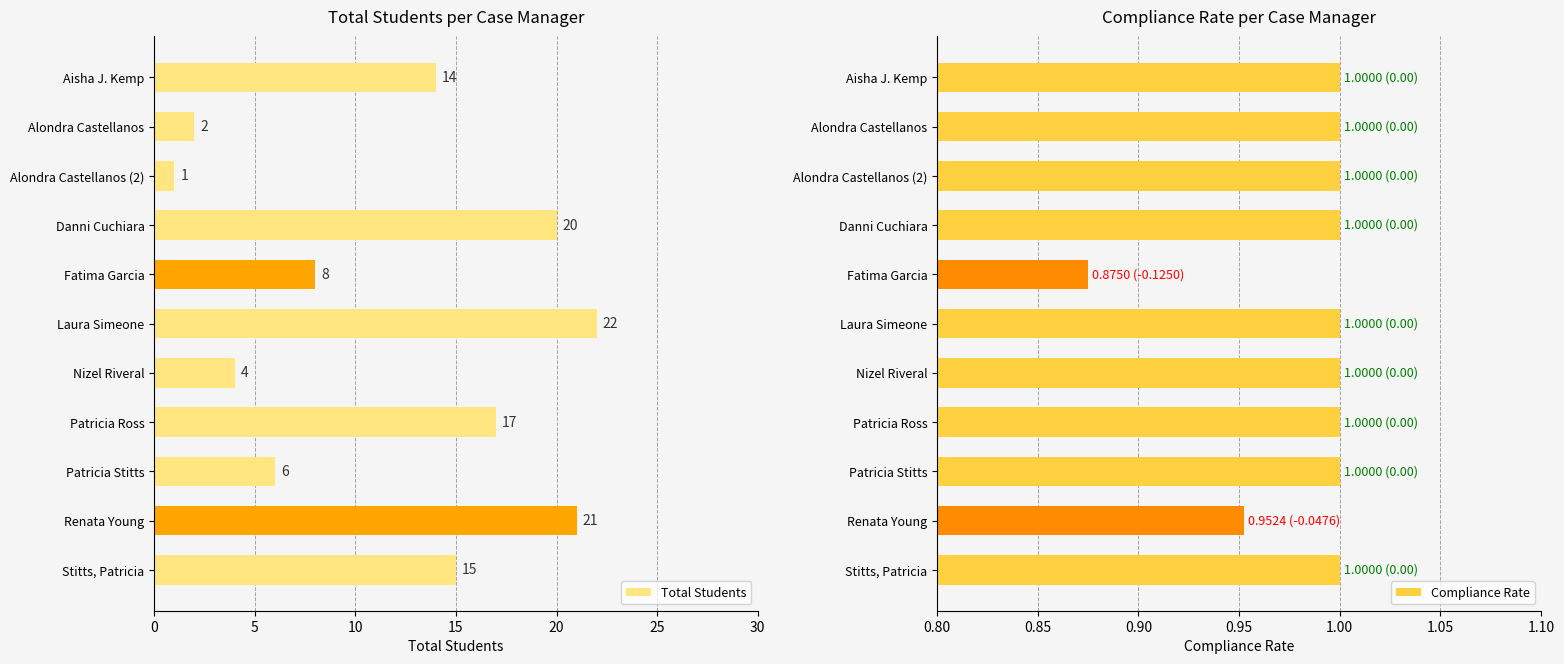

Which category has the highest value in the Total Students series?

Laura Simeone